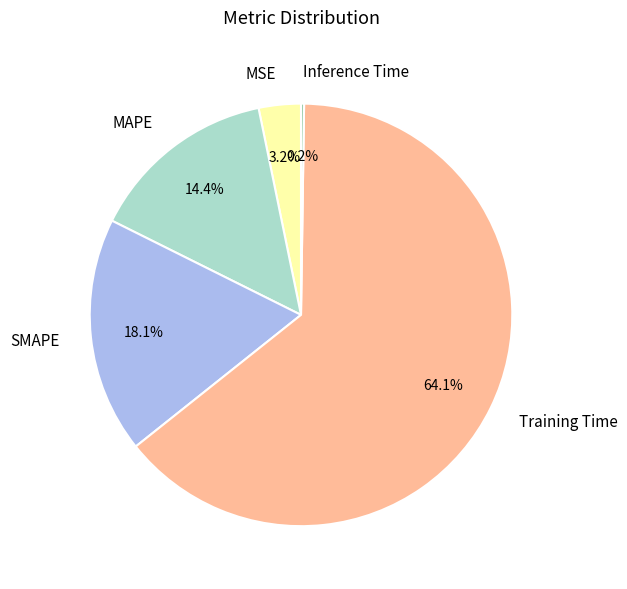

What percentage is NOT represented by SMAPE?

81.9%